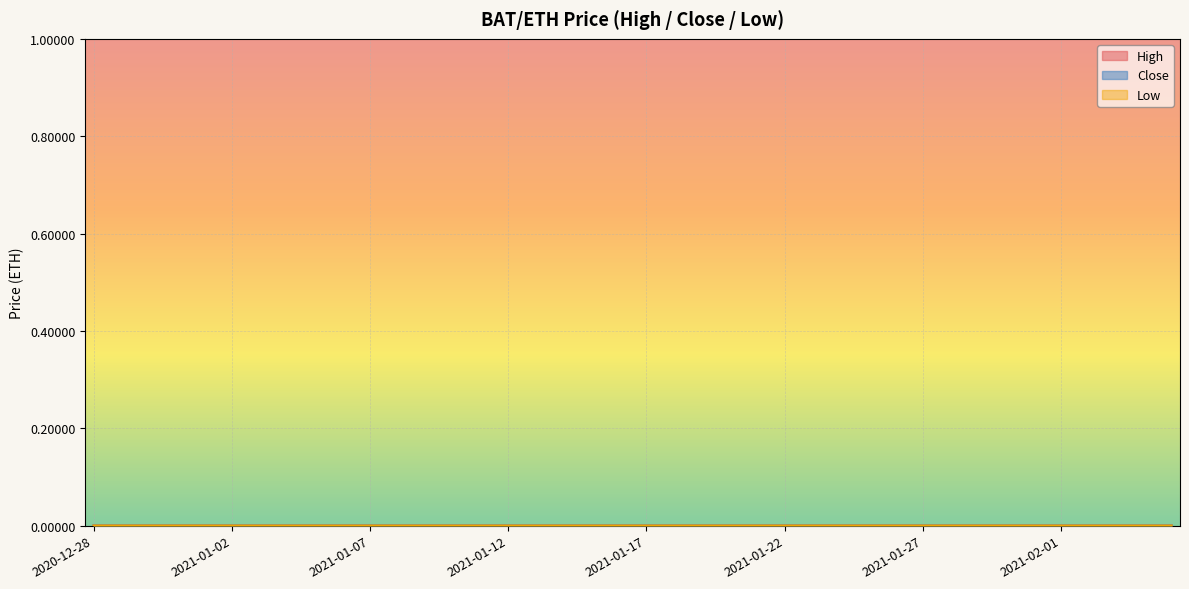

The Close series shows 0.0 at 2021-01-01. True or false?

True